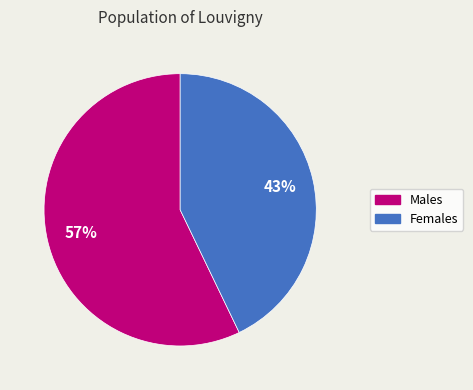

To the nearest percent, what is the difference between the largest and smallest slice percentages?

14%